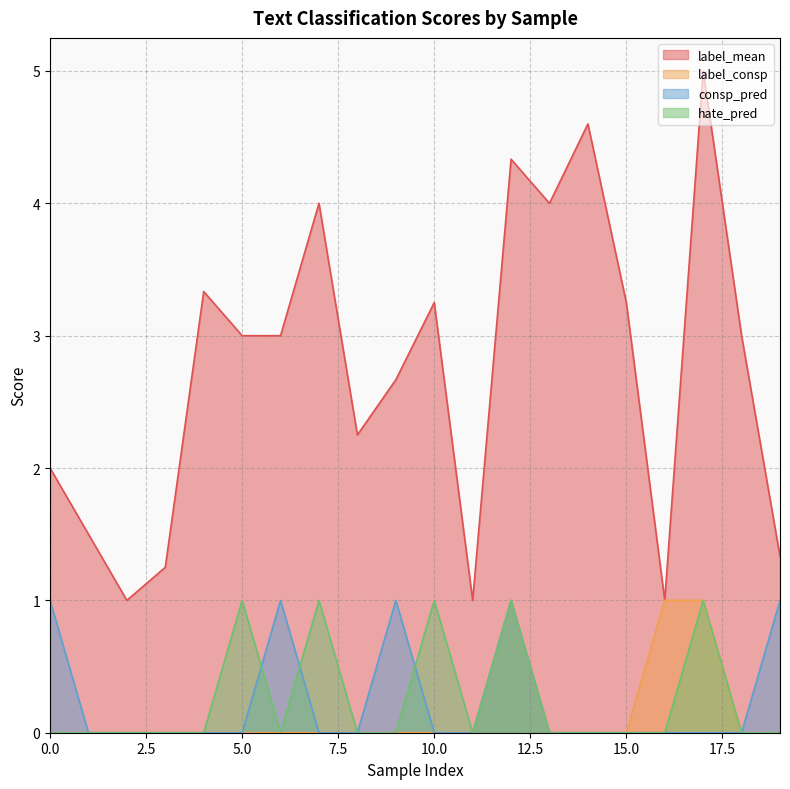

What is the average value of the label_mean series?

2.7